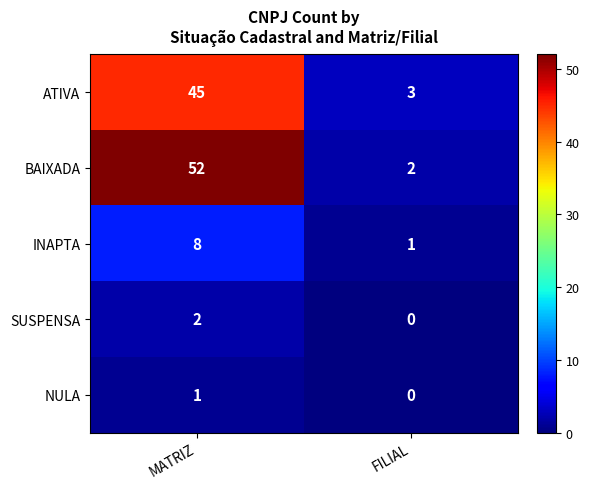

At which category does the chart reach its peak across all series?

MATRIZ